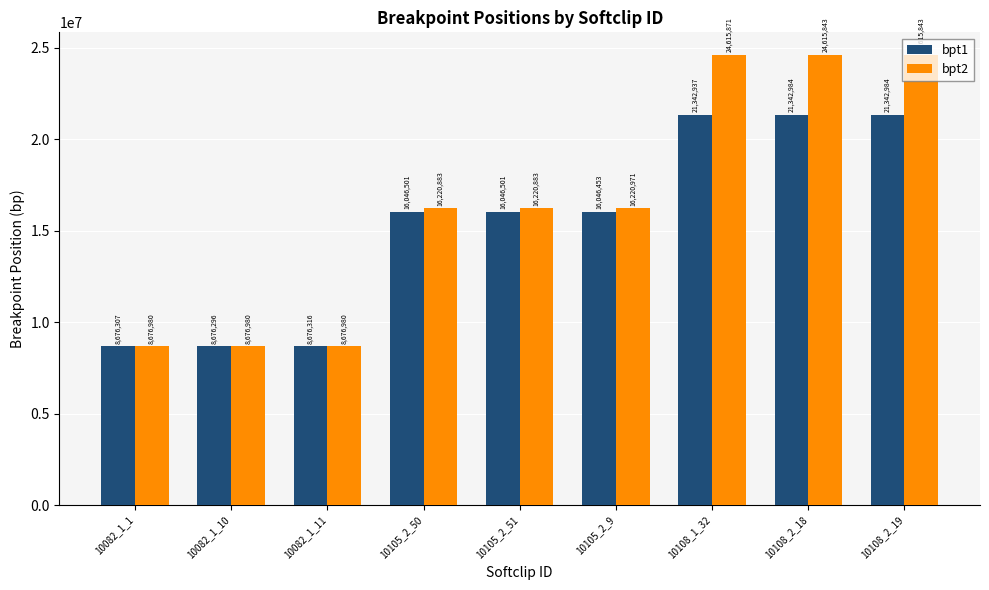

What is the sum of all bpt1 values?

138197279